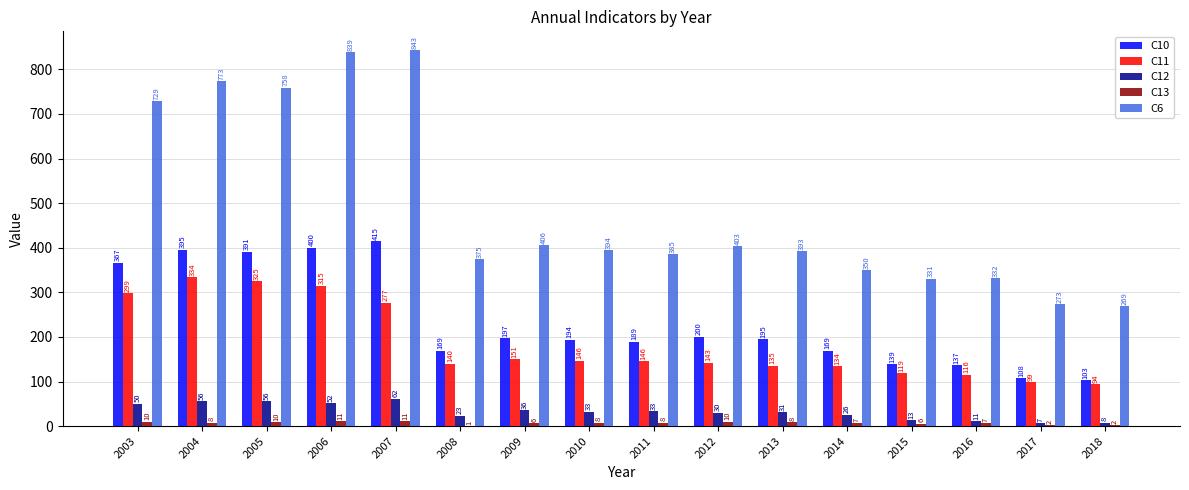

At which label does C13 first exceed 8?

2003